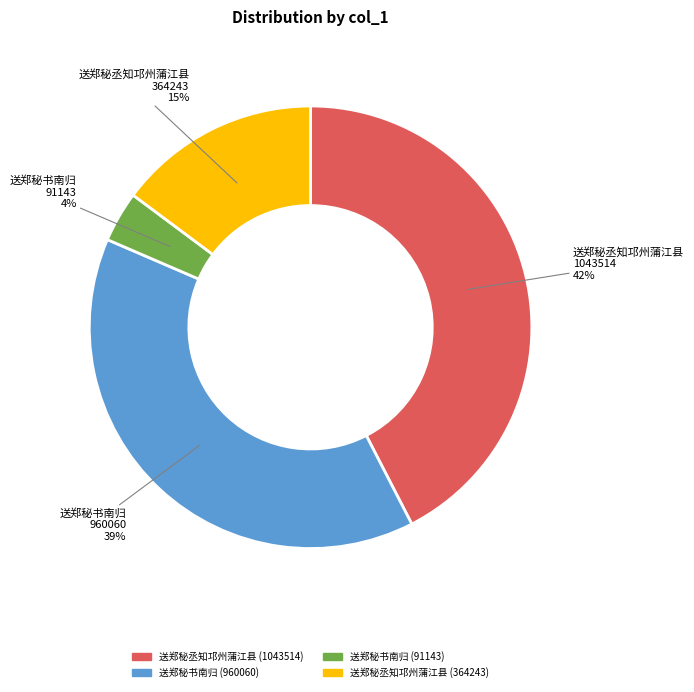

Rank the categories by value from highest to lowest.

送郑秘丞知邛州蒲江县 (1043514), 送郑秘书南归 (960060), 送郑秘丞知邛州蒲江县 (364243), 送郑秘书南归 (91143)